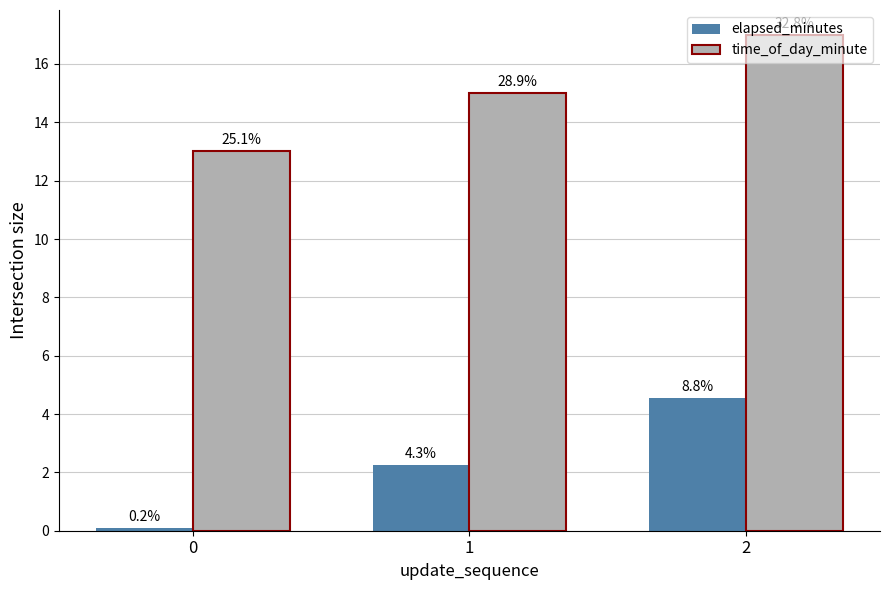

Are the bars horizontal?

No